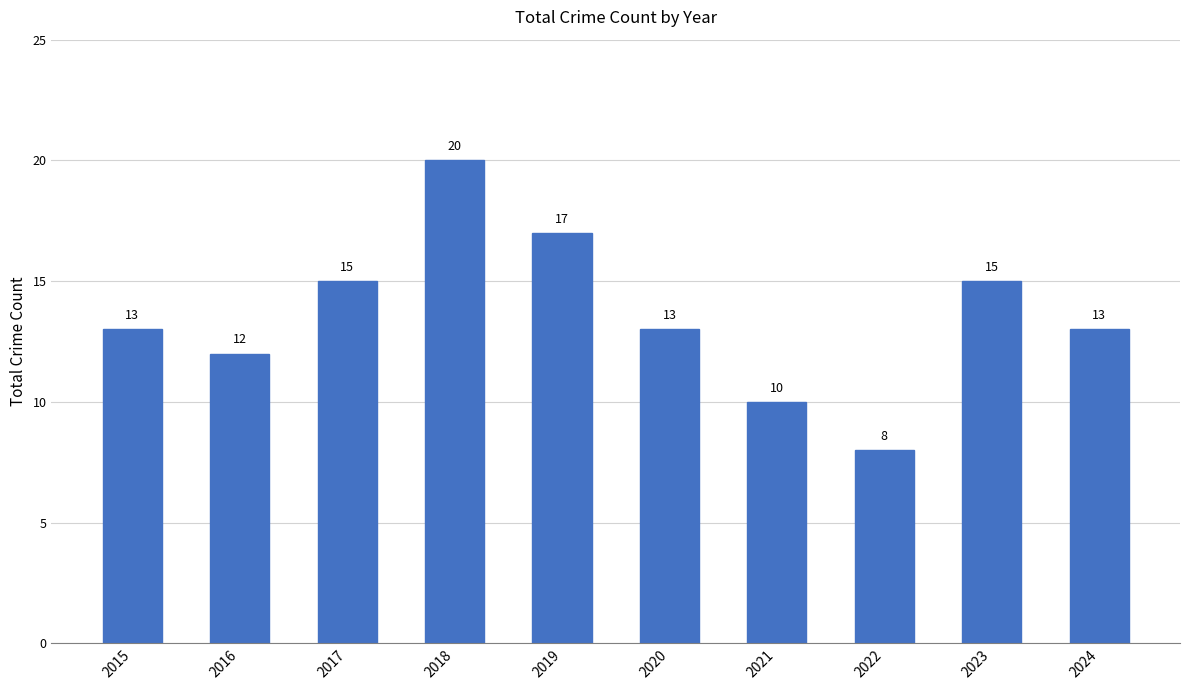

What is the difference between the second highest and second lowest values?

7